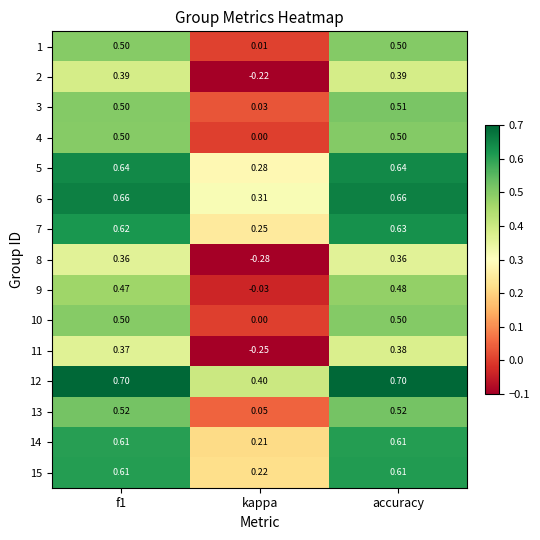

At which label does 14 reach its minimum?

kappa